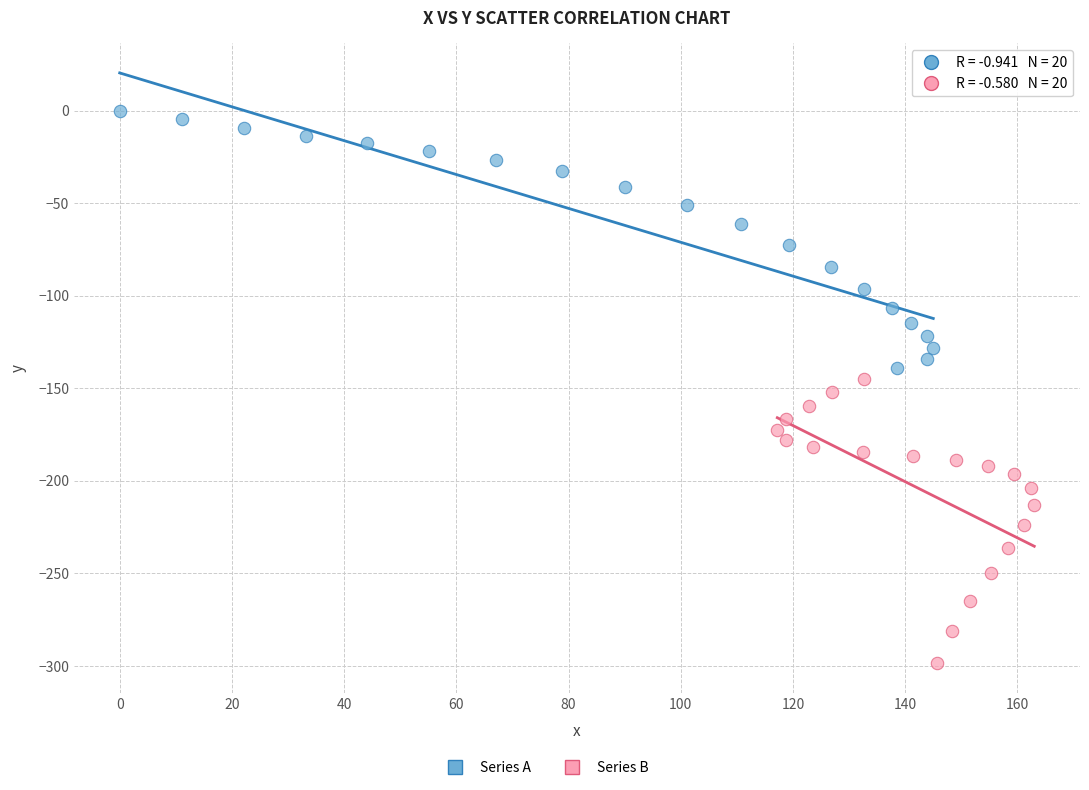

Which series reaches the minimum Y coordinate?

Series B